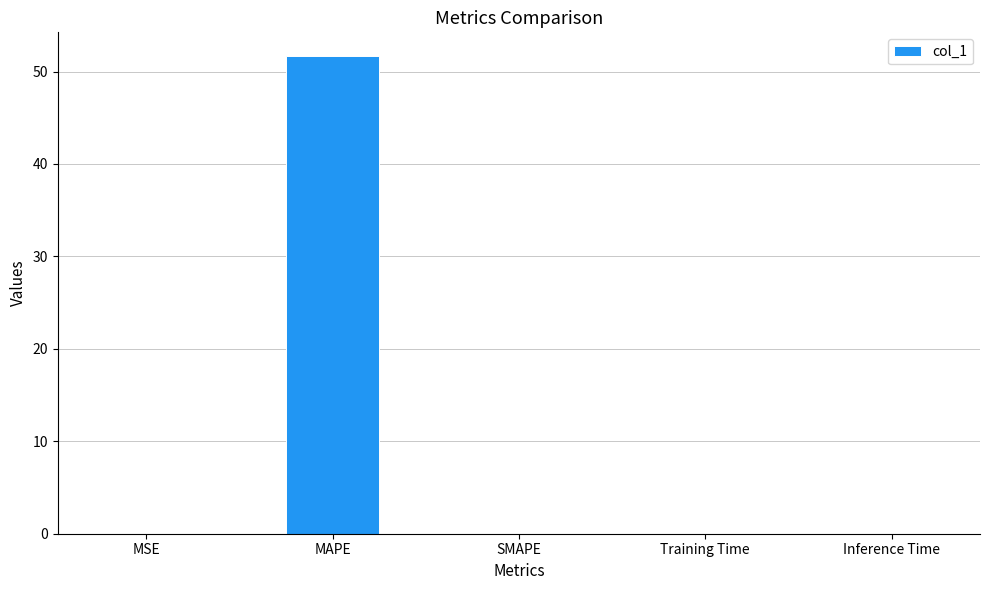

Is it true that the value at SMAPE is 0.0?

True